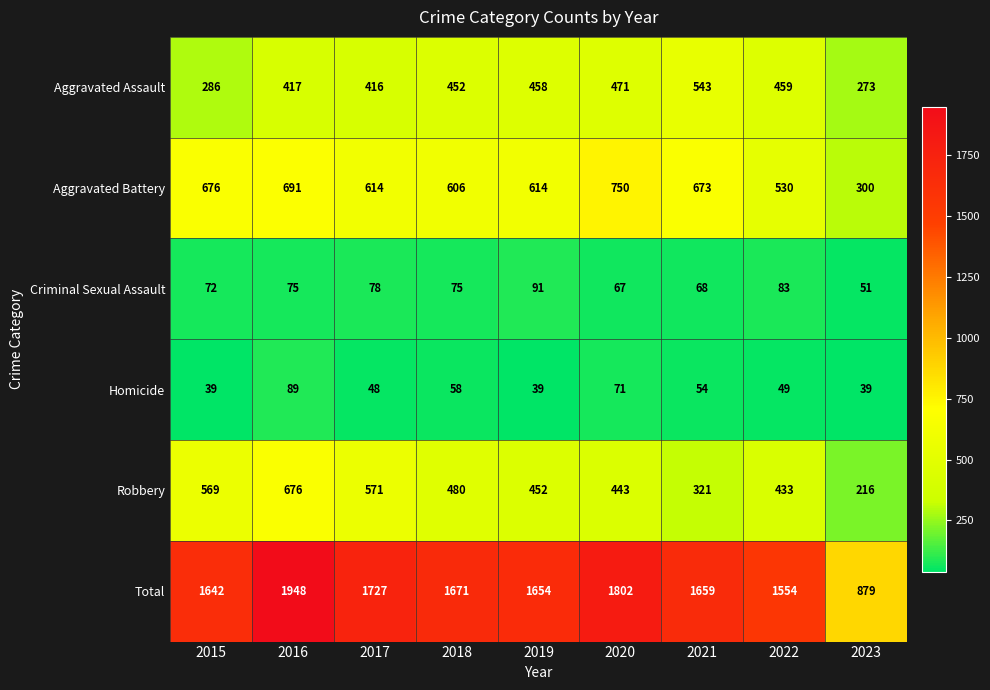

True or false: Homicide has a value of 49 at 2022.

True